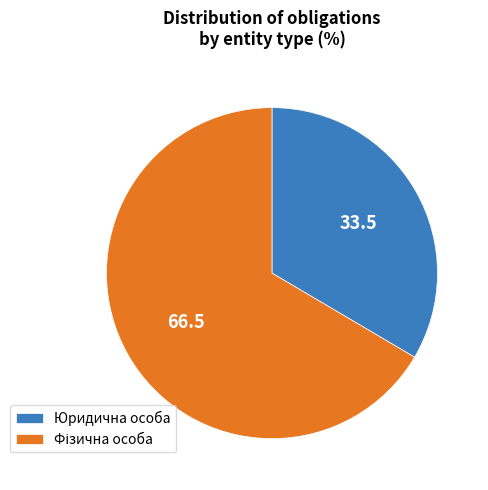

True or false: Юридична особа accounts for 43% of the total.

False